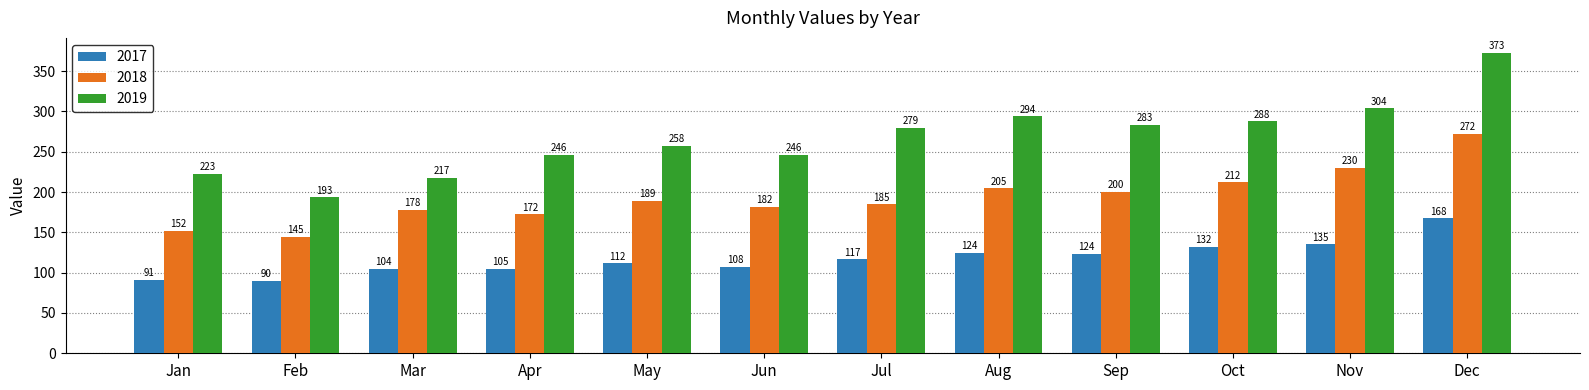

At which label does 2018 reach its peak?

Dec